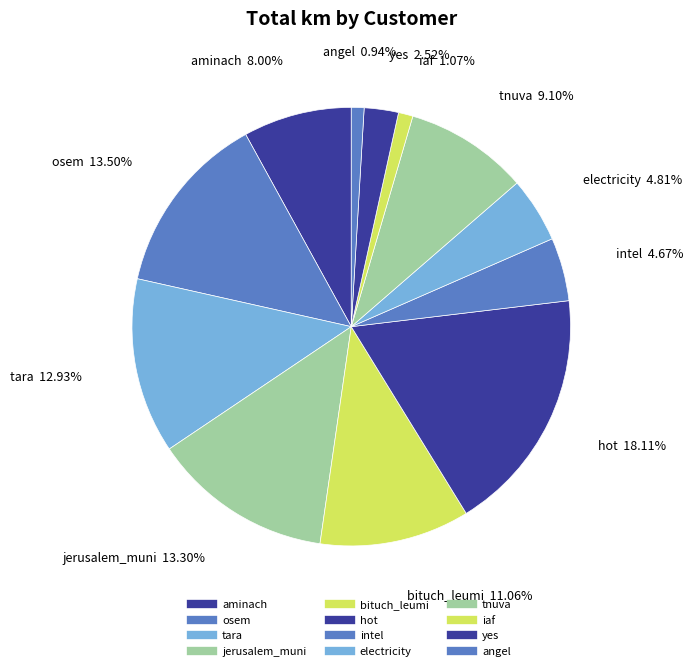

How many slices are in this pie chart?

12